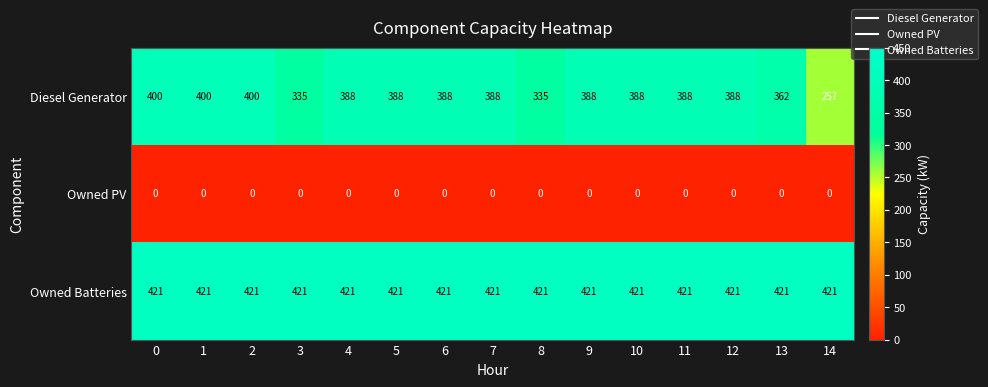

Which series changed the most between 2 and 14?

Diesel Generator